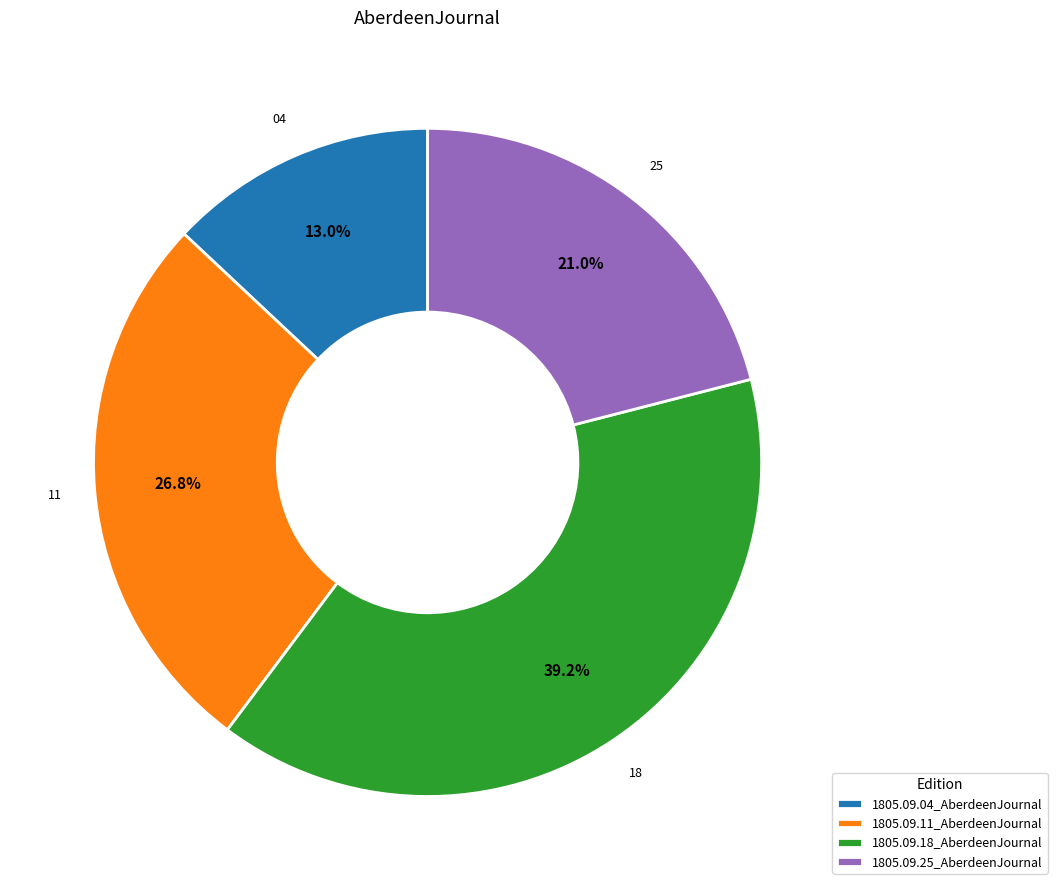

Is there any slice that represents more than half of the pie?

No